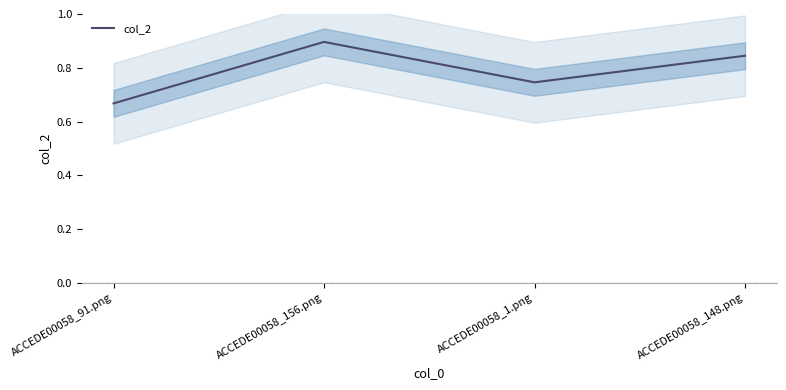

What is the value of the 3rd point from the left?

0.7